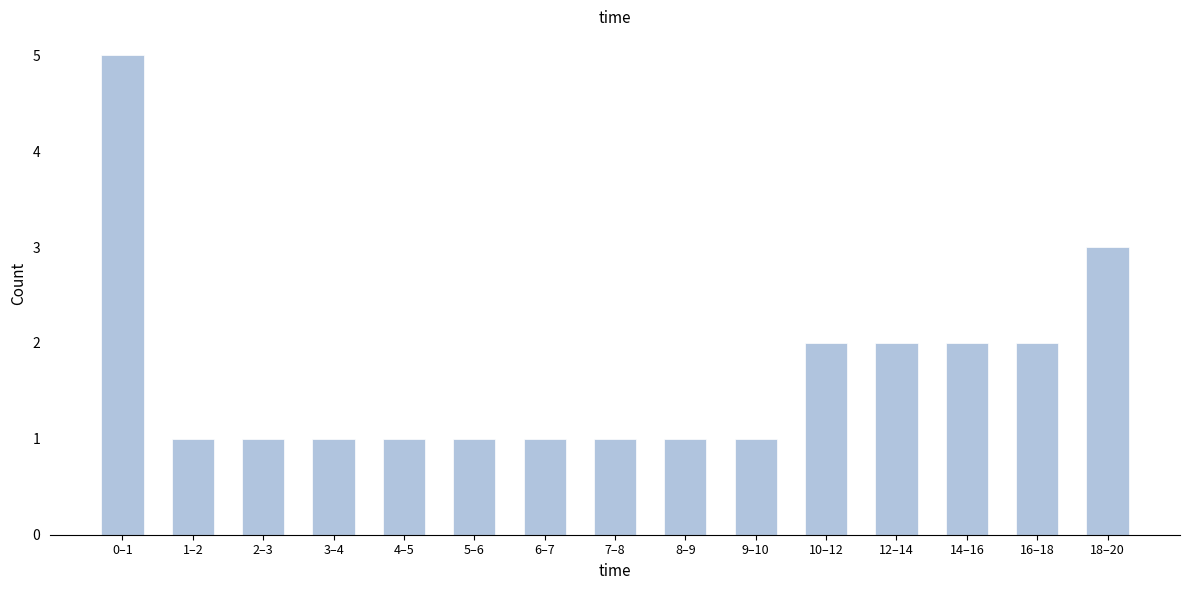

Reading left to right, extract all data points from this chart.

0–1=5	1–2=1	2–3=1	3–4=1	4–5=1	5–6=1	6–7=1	7–8=1	8–9=1	9–10=1	10–12=2	12–14=2	14–16=2	16–18=2	18–20=3